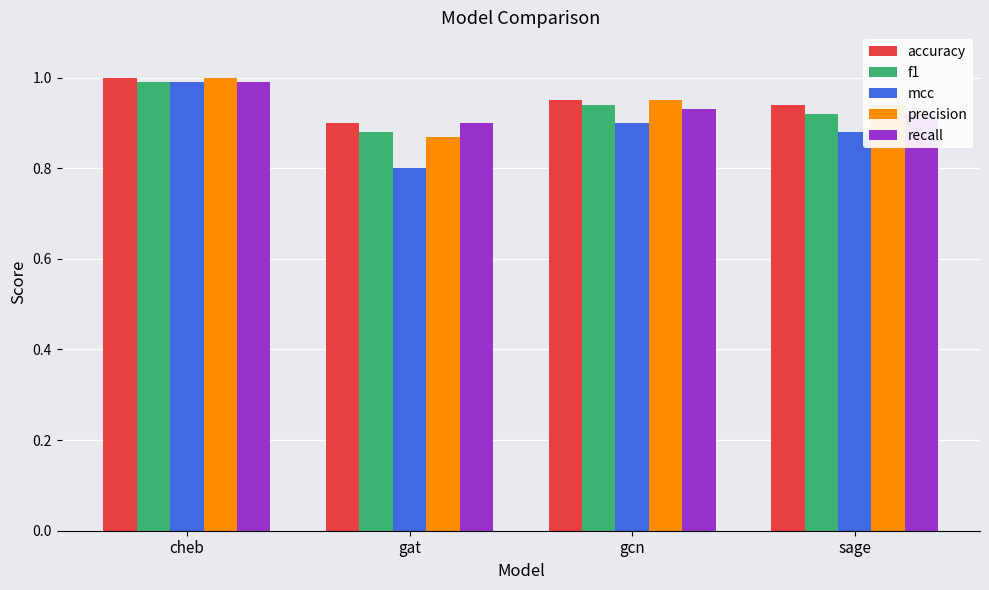

Is it true that mcc equals 1.4 at cheb?

False